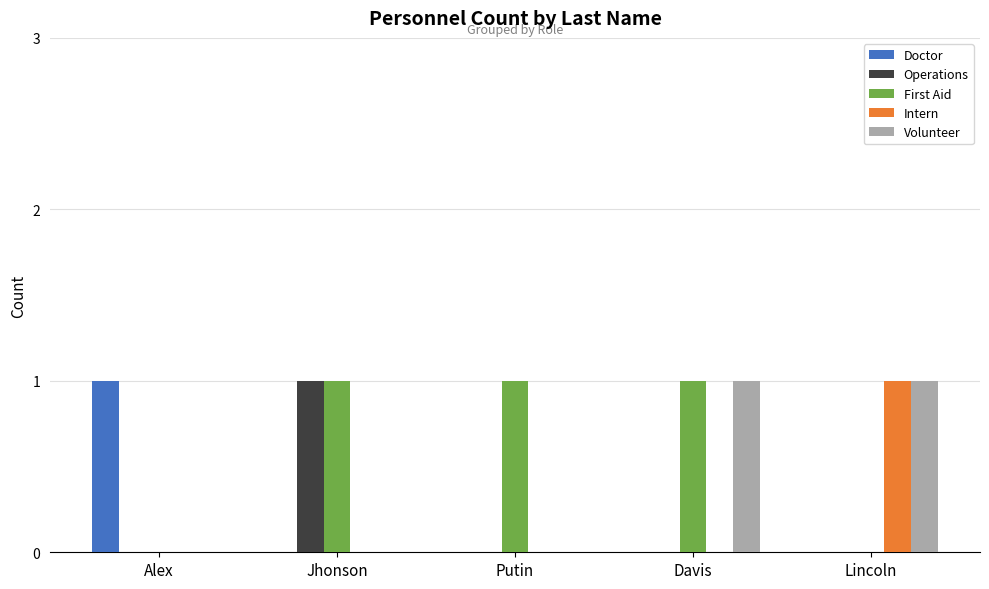

Reading right to left, what are all the values shown in this chart?

Doctor: Lincoln=0	Davis=0	Putin=0	Jhonson=0	Alex=1
Operations: Lincoln=0	Davis=0	Putin=0	Jhonson=1	Alex=0
First Aid: Lincoln=0	Davis=1	Putin=1	Jhonson=1	Alex=0
Intern: Lincoln=1	Davis=0	Putin=0	Jhonson=0	Alex=0
Volunteer: Lincoln=1	Davis=1	Putin=0	Jhonson=0	Alex=0